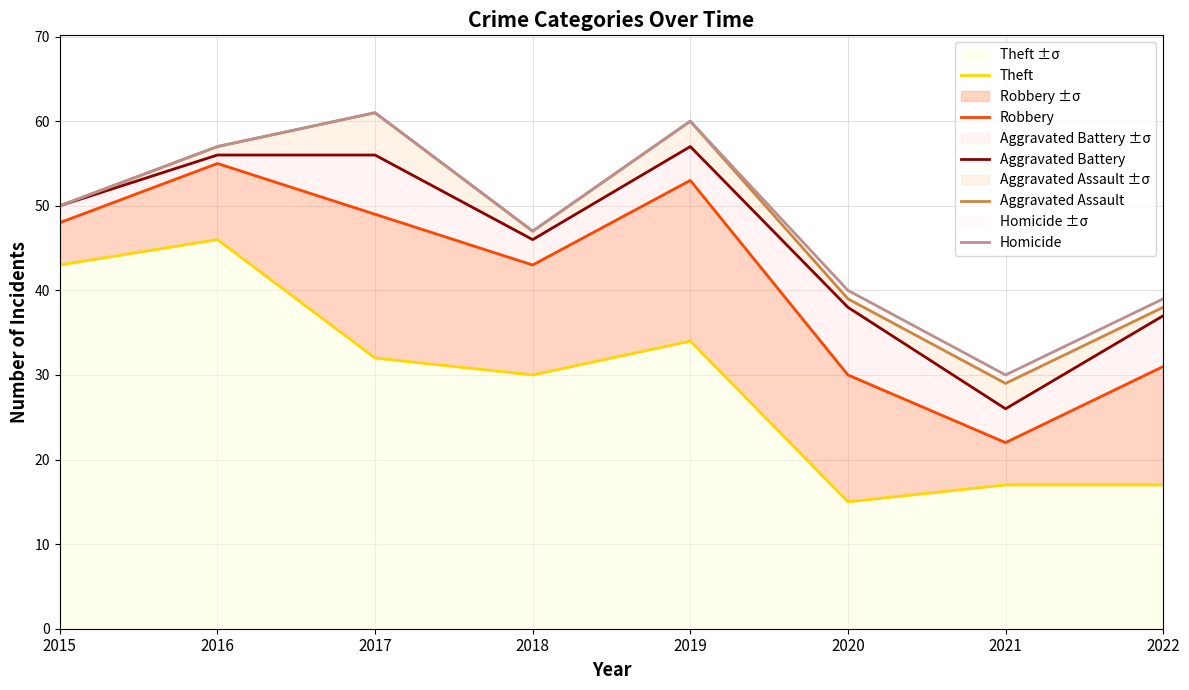

Reading left to right, transcribe all the data shown in this chart.

Theft: 43	46	32	30	34	15	17	17
Robbery: 48	55	49	43	53	30	22	31
Aggravated Battery: 50	56	56	46	57	38	26	37
Aggravated Assault: 50	57	61	47	60	39	29	38
Homicide: 50	57	61	47	60	40	30	39